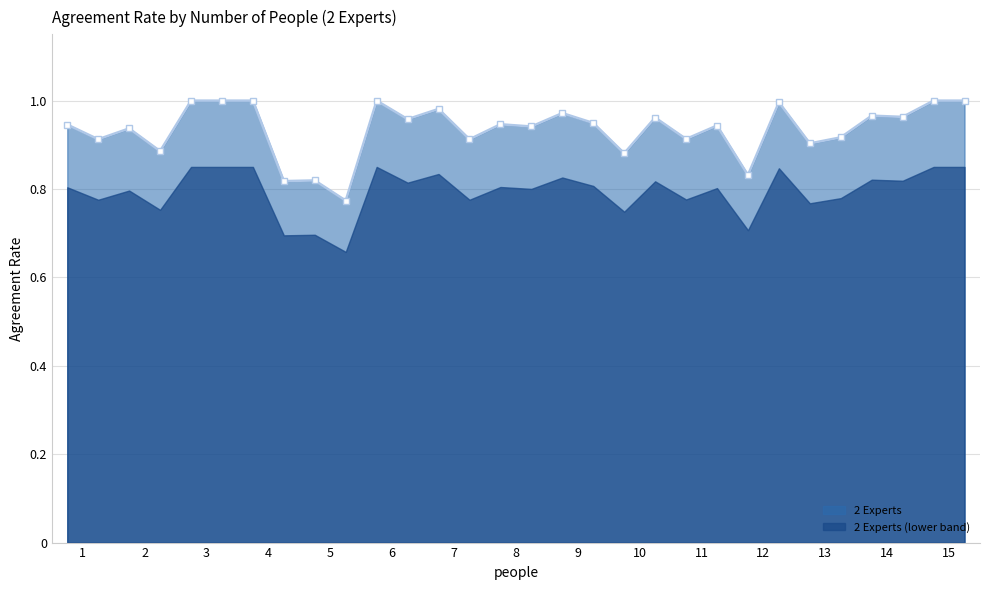

True or false: 2 Experts has more than 1 points higher than both neighbors.

True